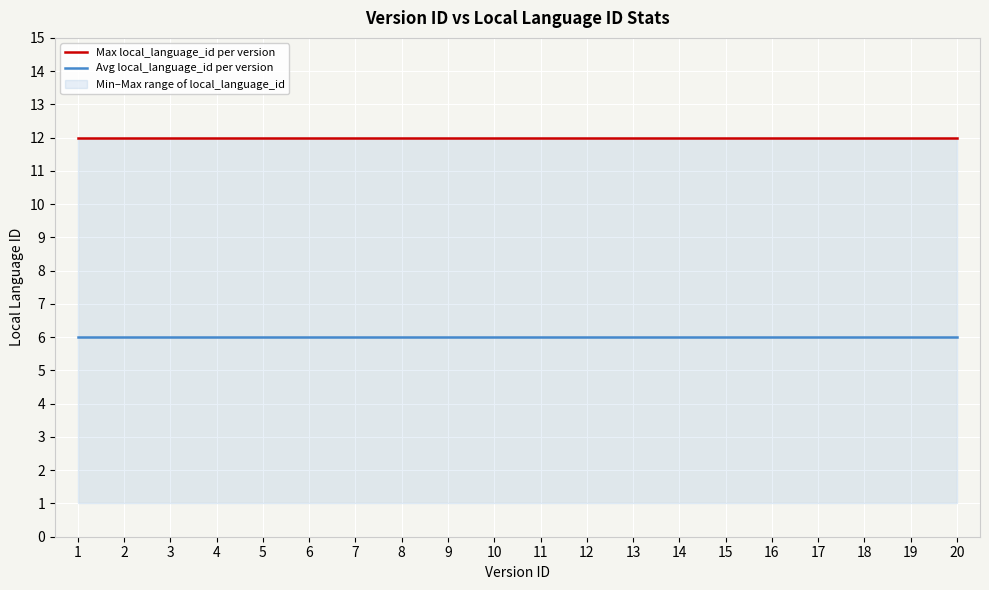

What is the greatest value displayed?

12